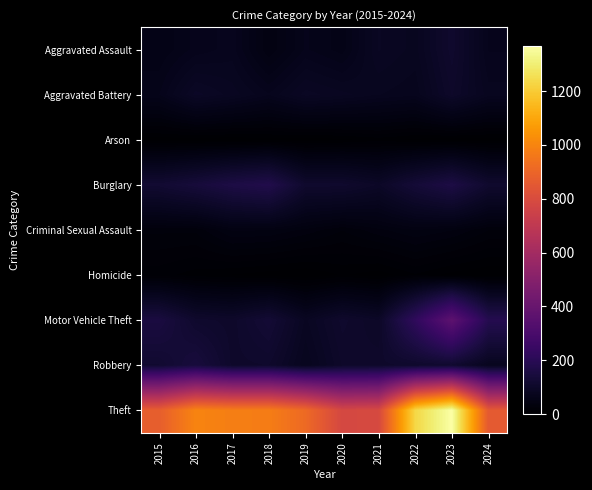

What is the maximum value shown in the chart?

1368